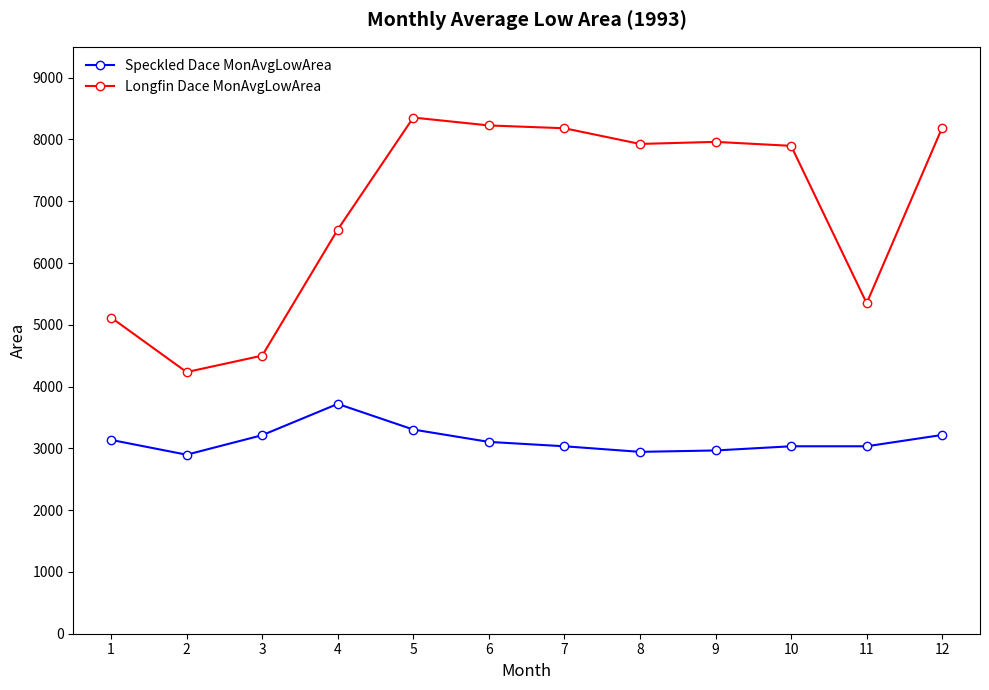

List the series in order of their overall mean, lowest first.

Speckled Dace MonAvgLowArea, Longfin Dace MonAvgLowArea